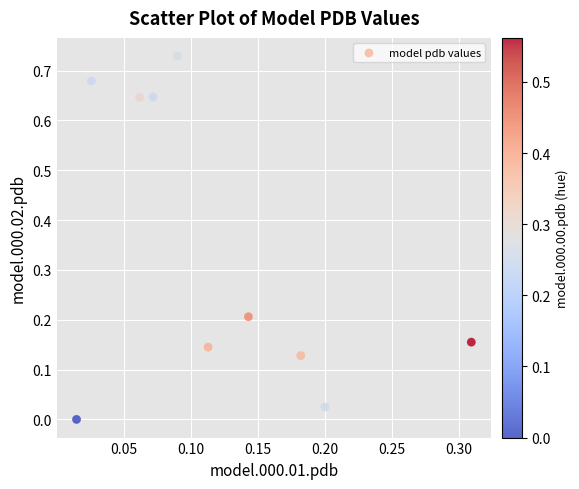

What is the average Y value?

0.3